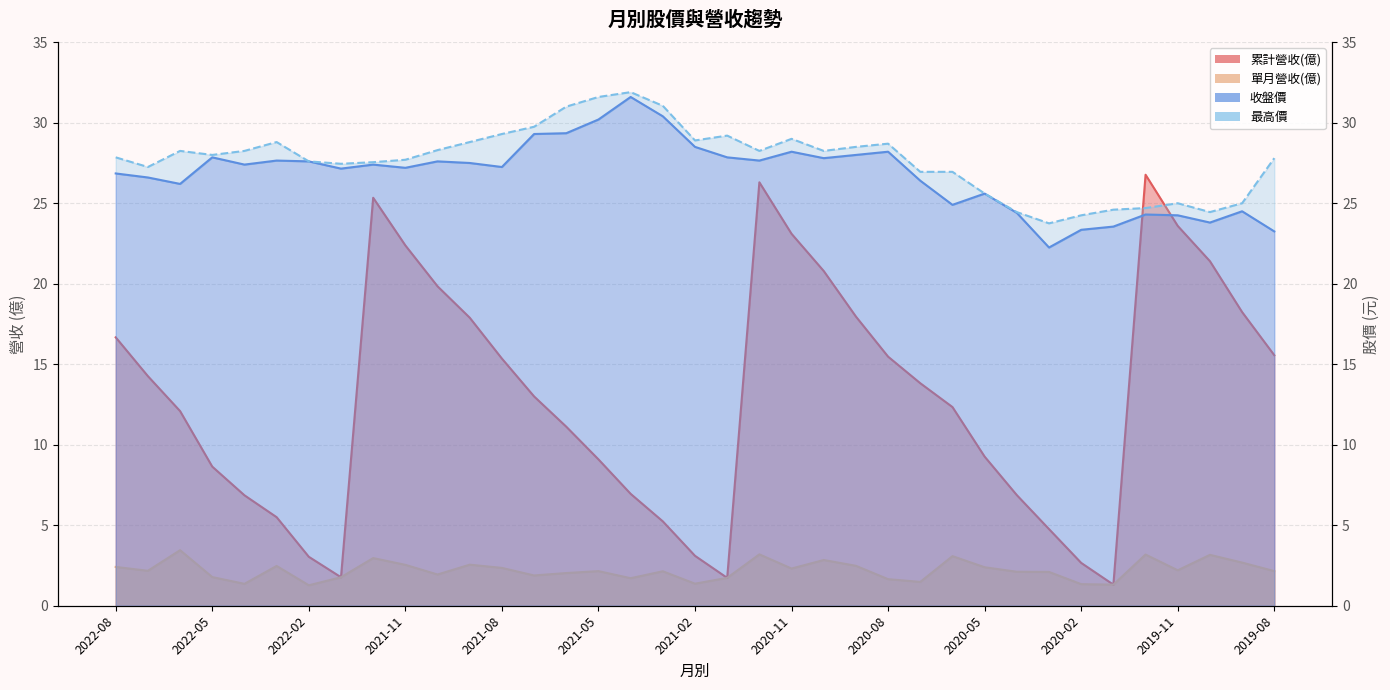

List the labels in order of 收盤價 value, largest first.

2021-04, 2021-03, 2021-05, 2021-06, 2021-07, 2021-02, 2020-11, 2020-08, 2020-09, 2022-05, 2021-01, 2020-10, 2022-03, 2020-12, 2022-02, 2021-10, 2021-09, 2022-04, 2021-12, 2021-08, 2021-11, 2022-01, 2022-08, 2022-07, 2020-07, 2022-06, 2020-05, 2020-06, 2019-09, 2020-04, 2019-12, 2019-11, 2019-10, 2020-01, 2020-02, 2019-08, 2020-03